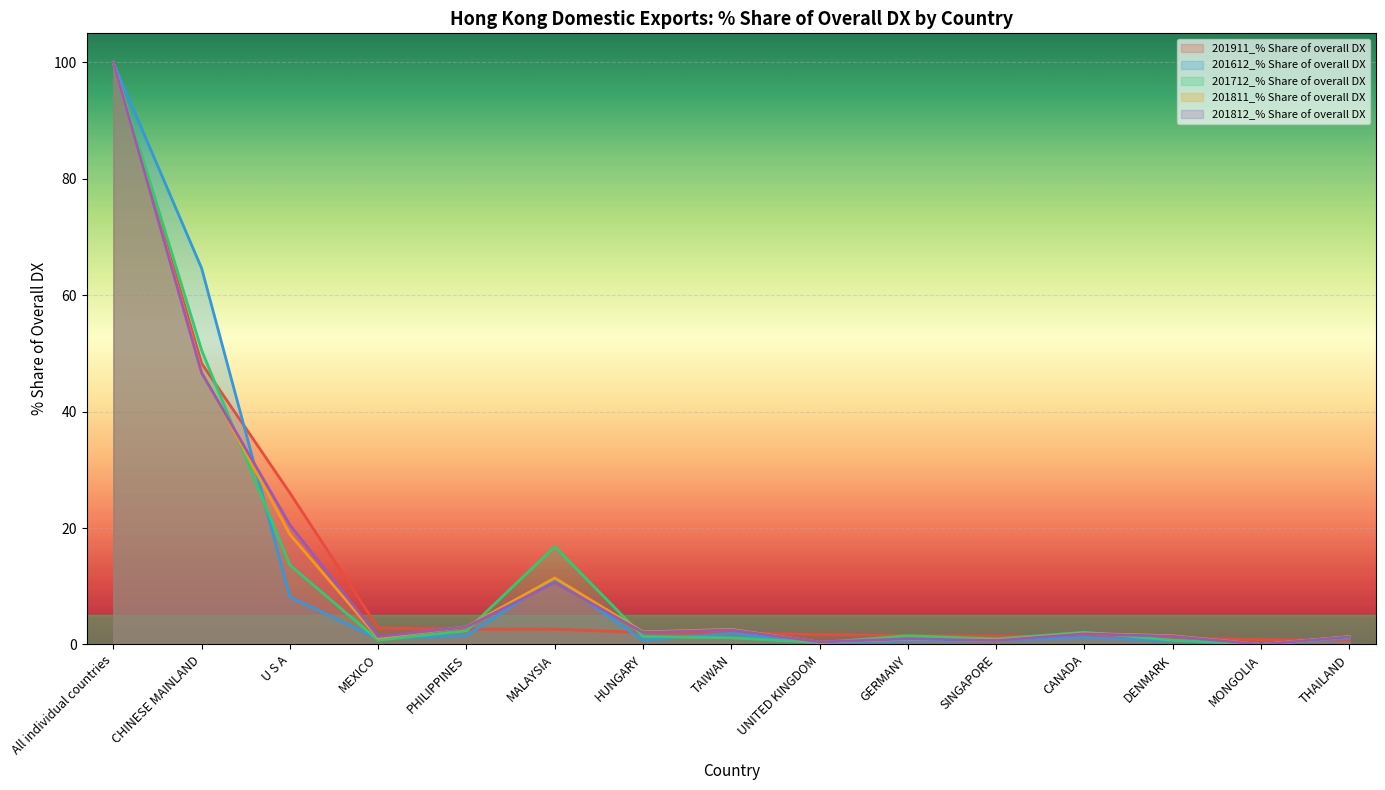

Is the value of 201612_% Share of overall DX at TAIWAN greater than the value of 201911_% Share of overall DX at DENMARK?

Yes